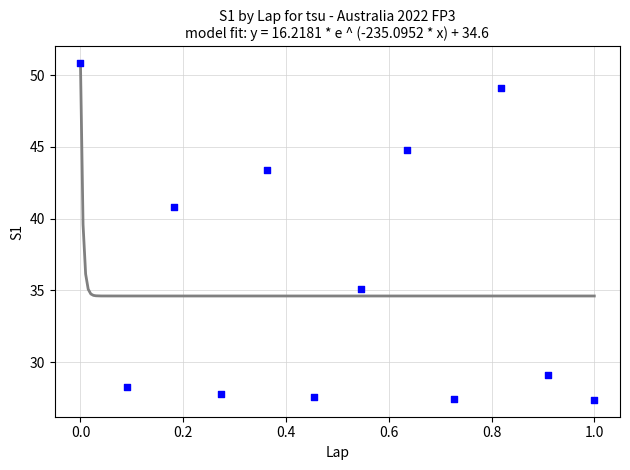

What is the range of Y values (max minus min)?

23.5